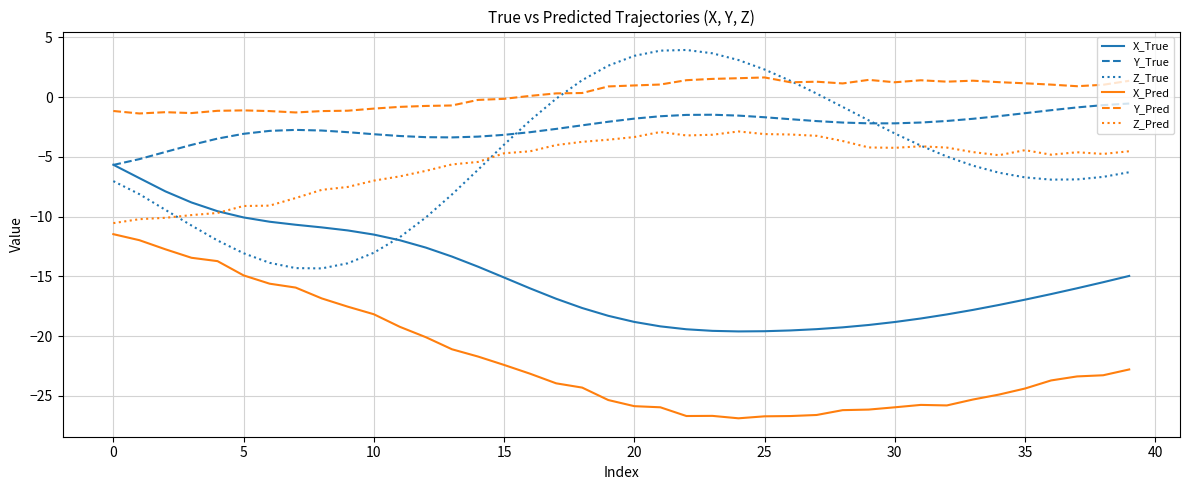

True or false: Z_True and X_Pred intersect in this chart.

False